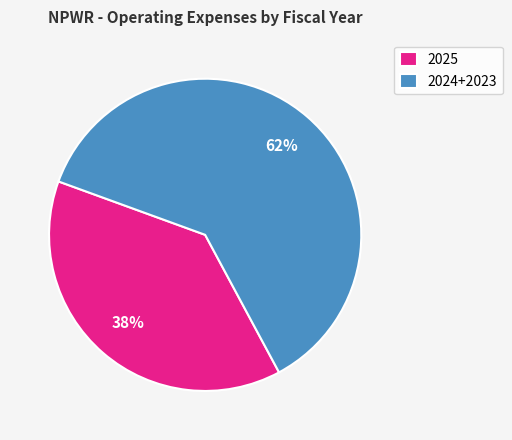

Is there a majority slice in this chart?

Yes